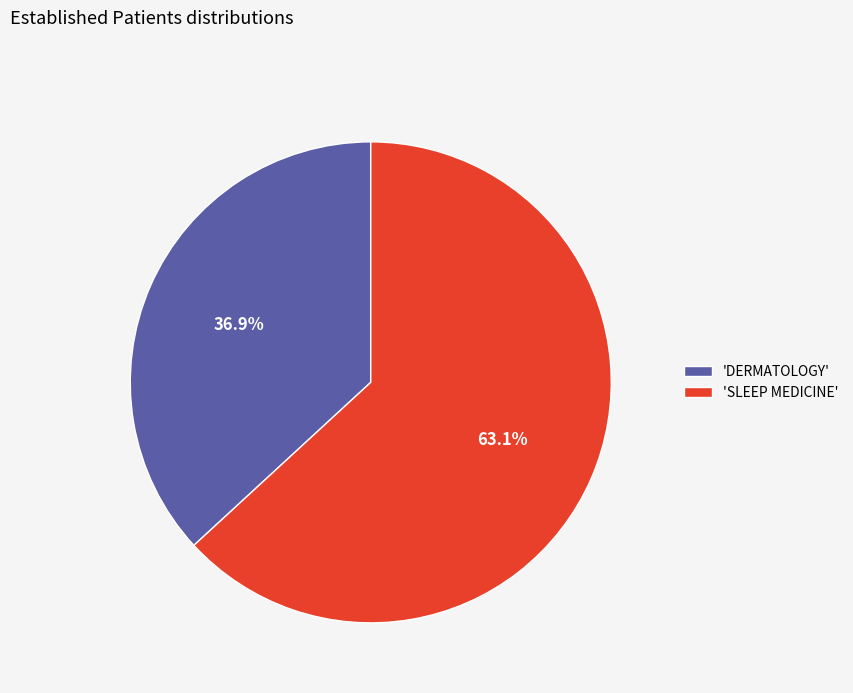

Between 'DERMATOLOGY' and 'SLEEP MEDICINE', which is larger?

'SLEEP MEDICINE'